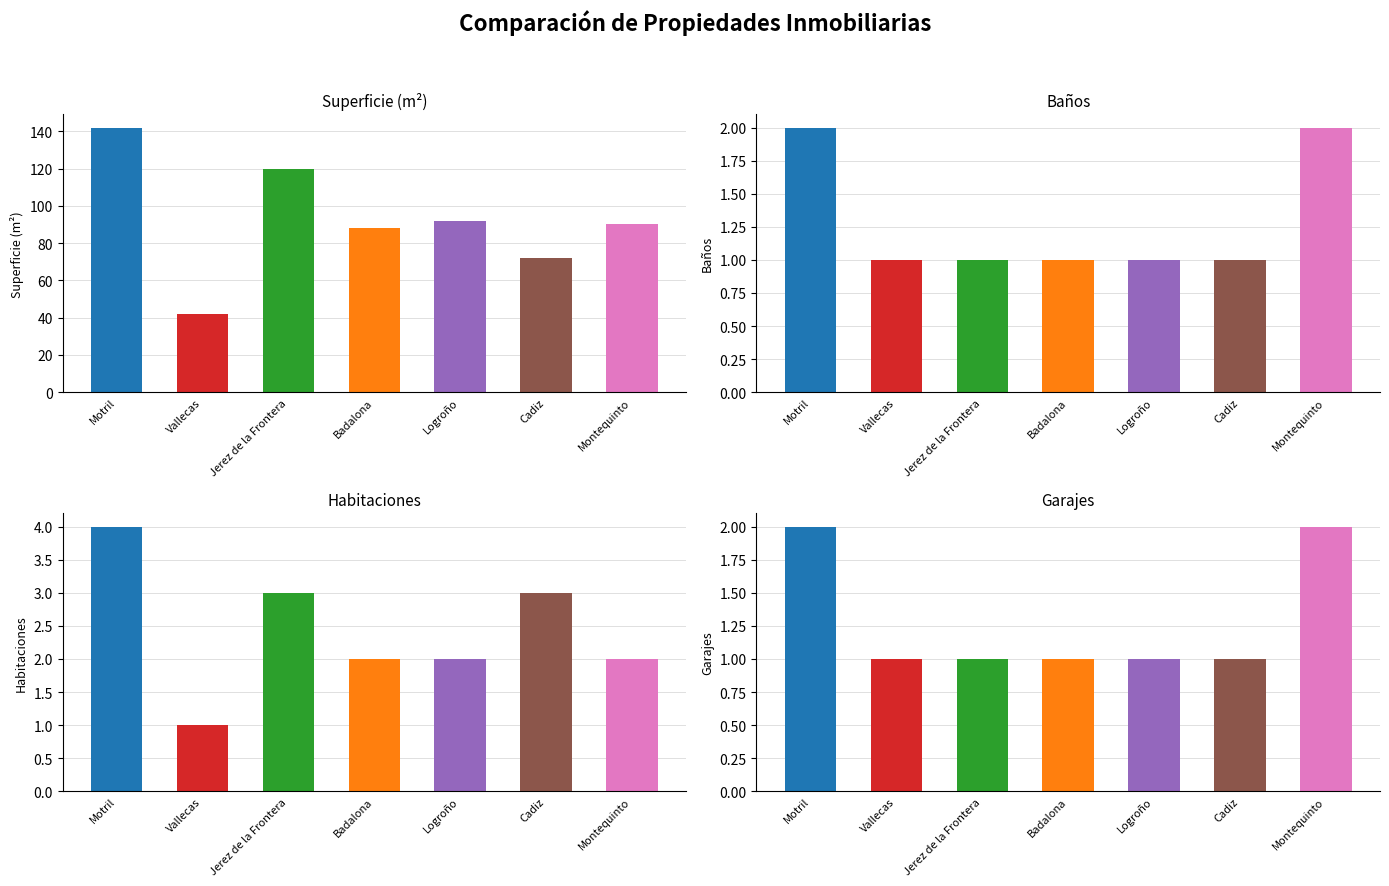

How many categories are shown in the chart?

7